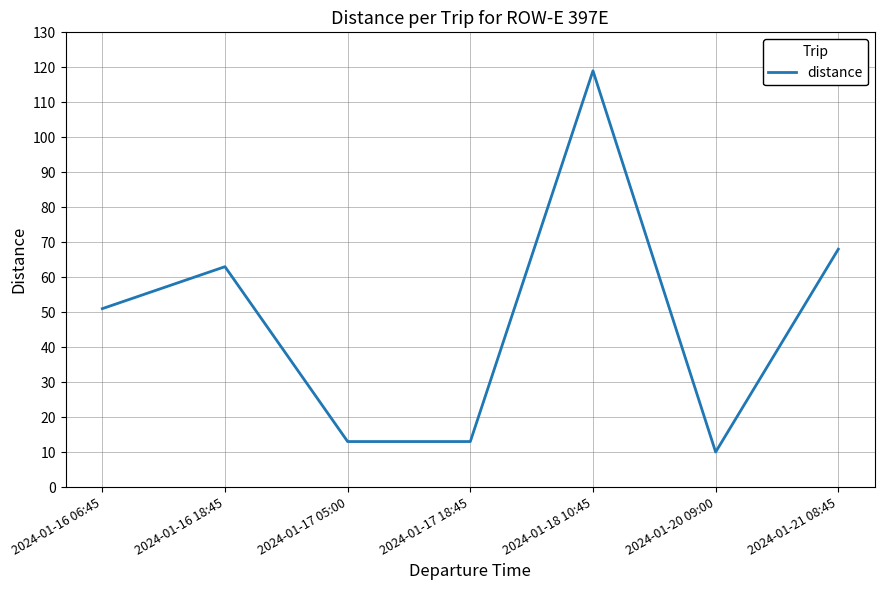

Reading right to left, extract all data points from this chart.

2024-01-21 08:45=68	2024-01-20 09:00=10	2024-01-18 10:45=119	2024-01-17 18:45=13	2024-01-17 05:00=13	2024-01-16 18:45=63	2024-01-16 06:45=51